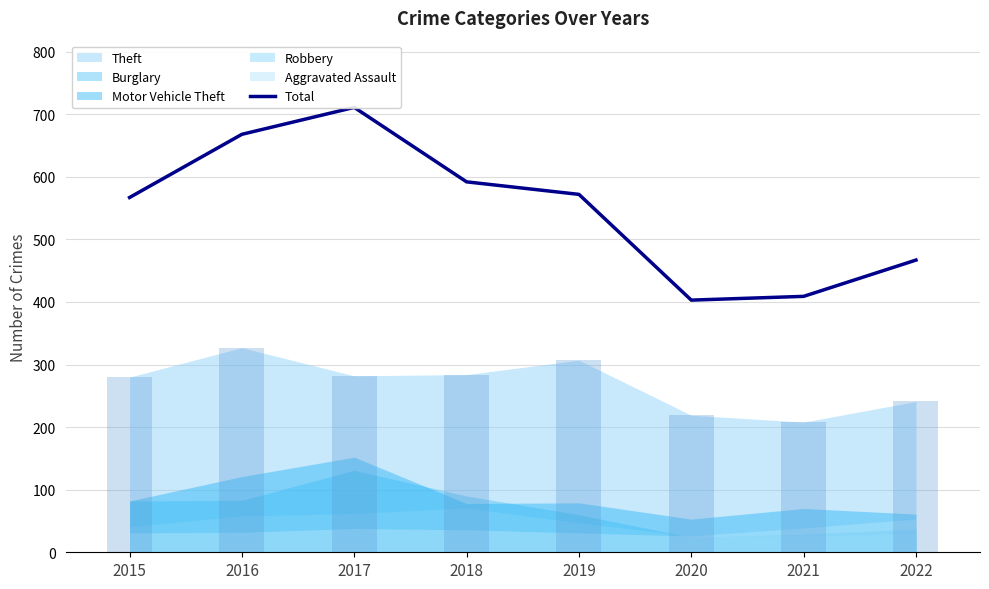

Are the bars horizontal?

No